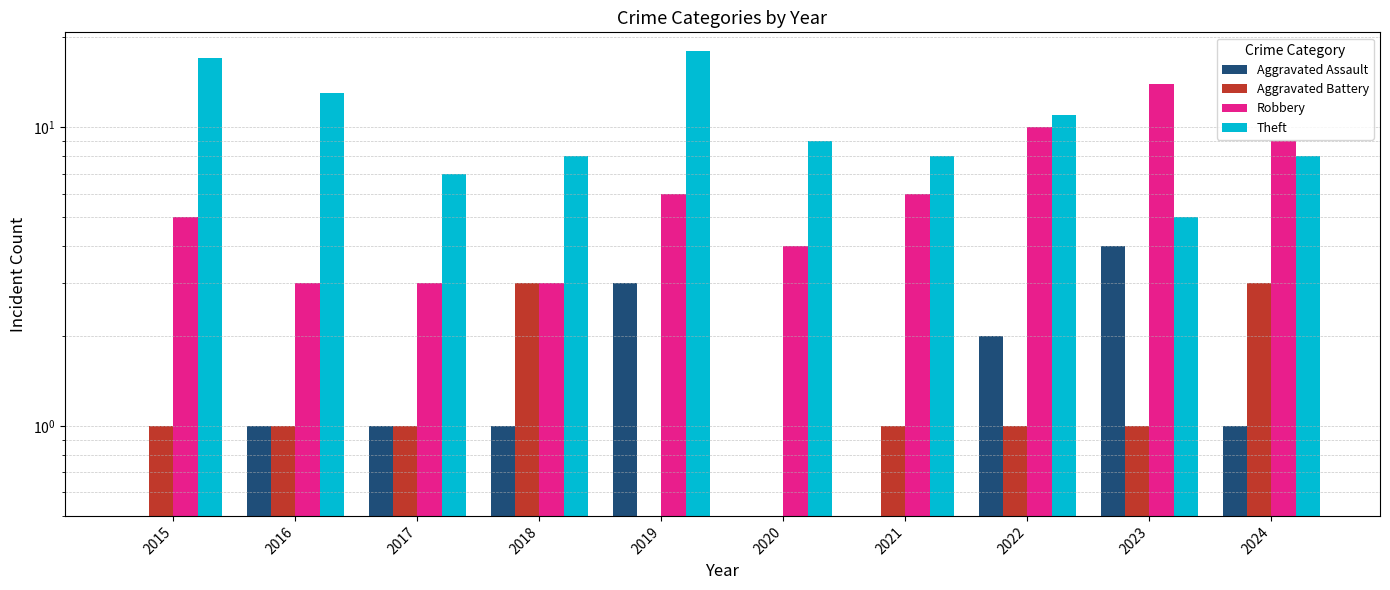

Which series has the largest range (max minus min)?

Theft